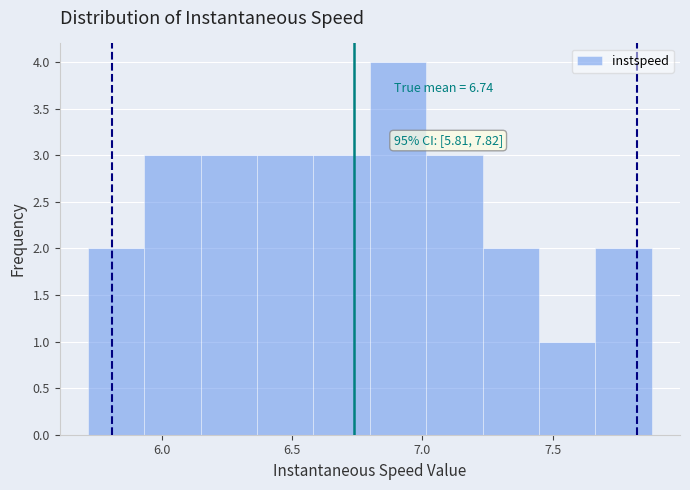

Over which range of the x-axis is the bar tallest?

6.80 to 7.00